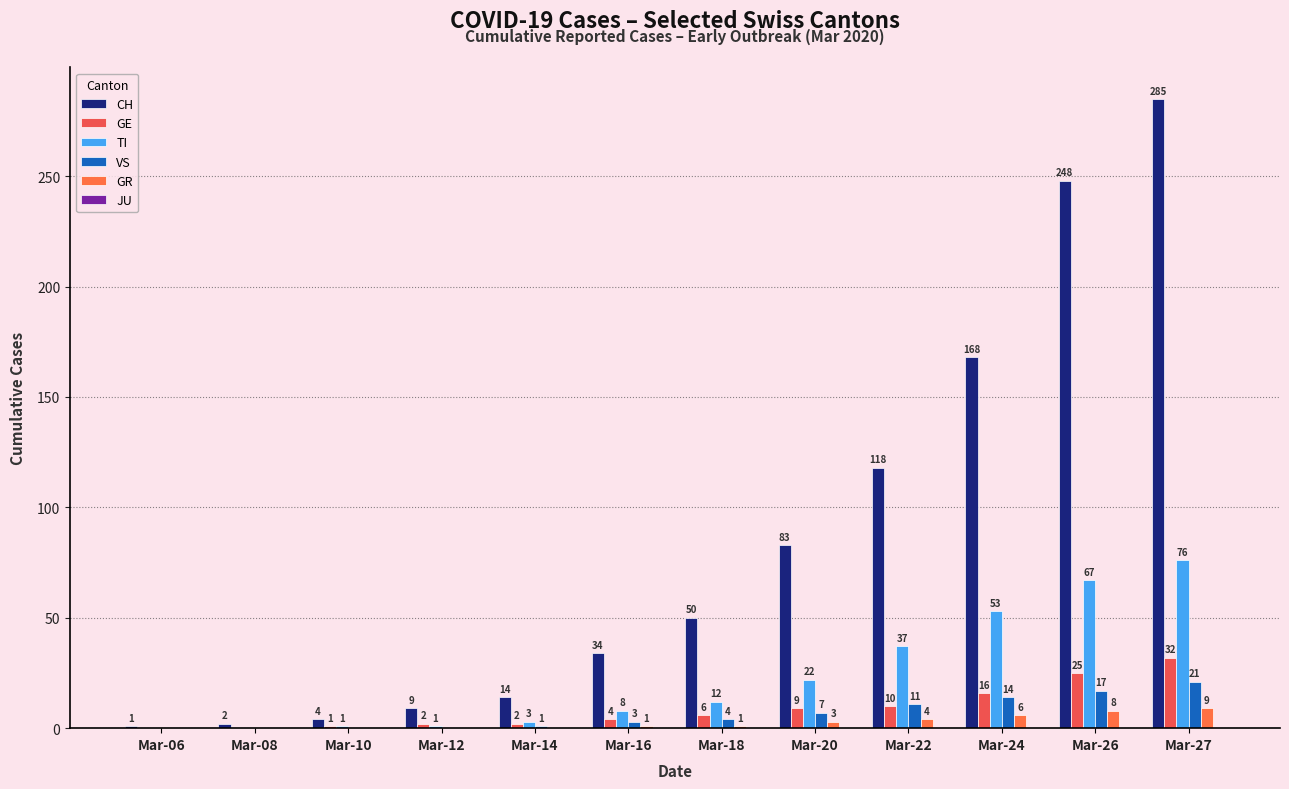

Are the bars grouped side by side (vs. stacked)?

Yes